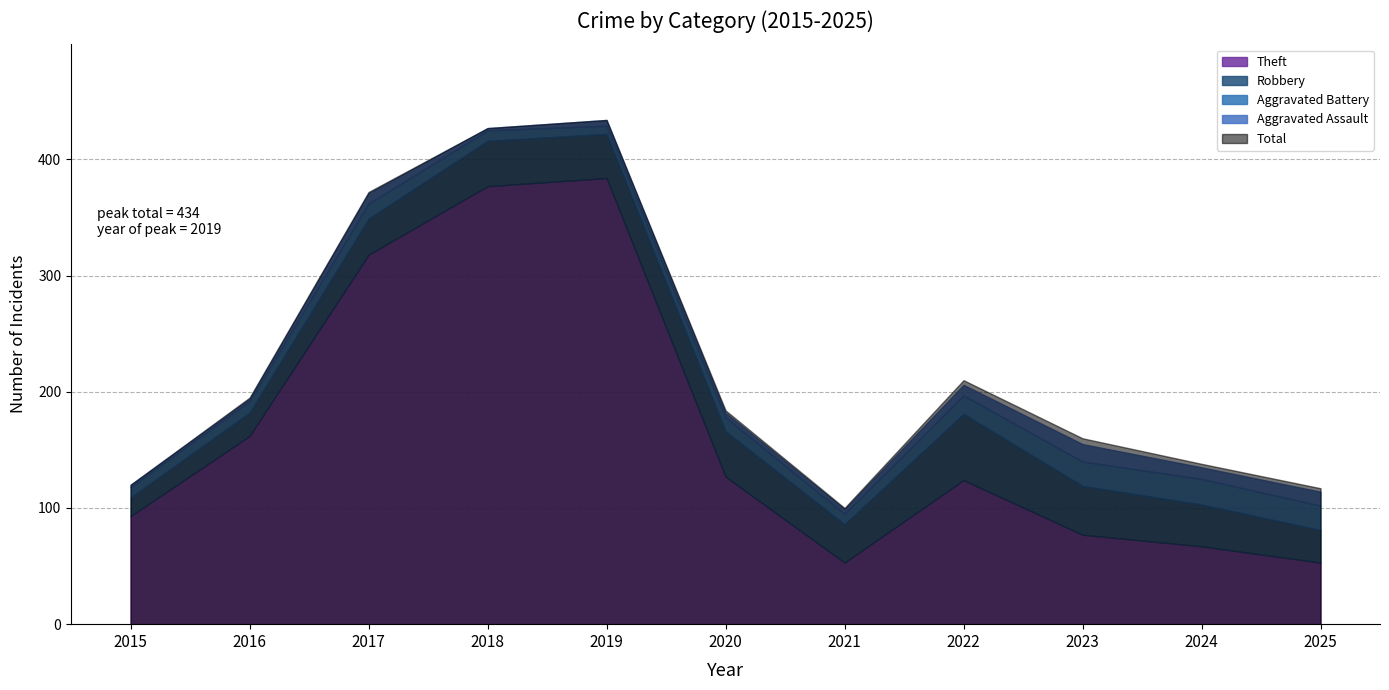

What is the value of the Aggravated Assault point at the 8th from the left?

9